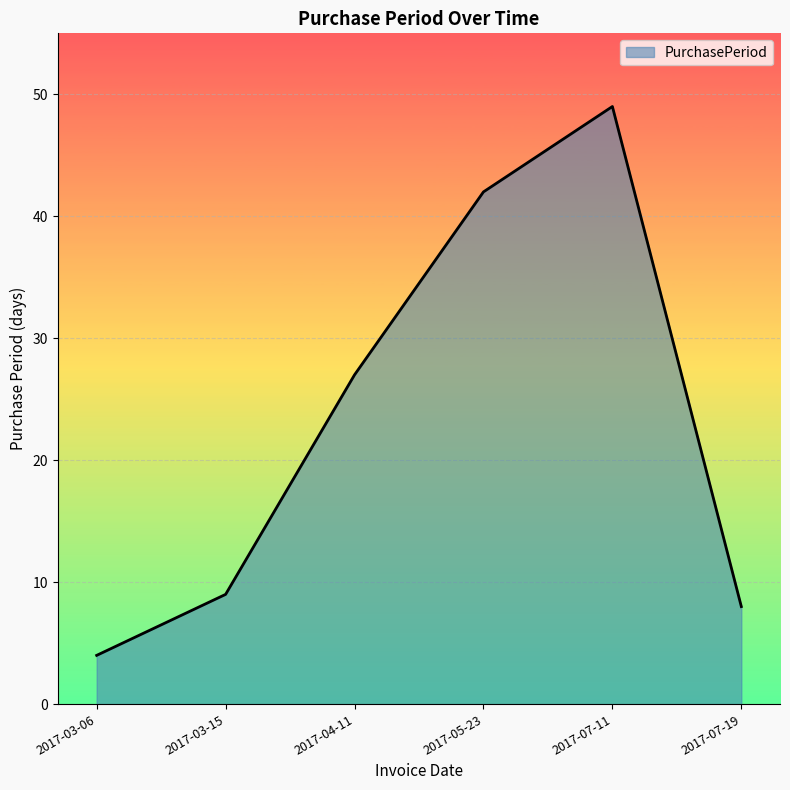

The value at 2017-07-19 is 8. True or false?

True